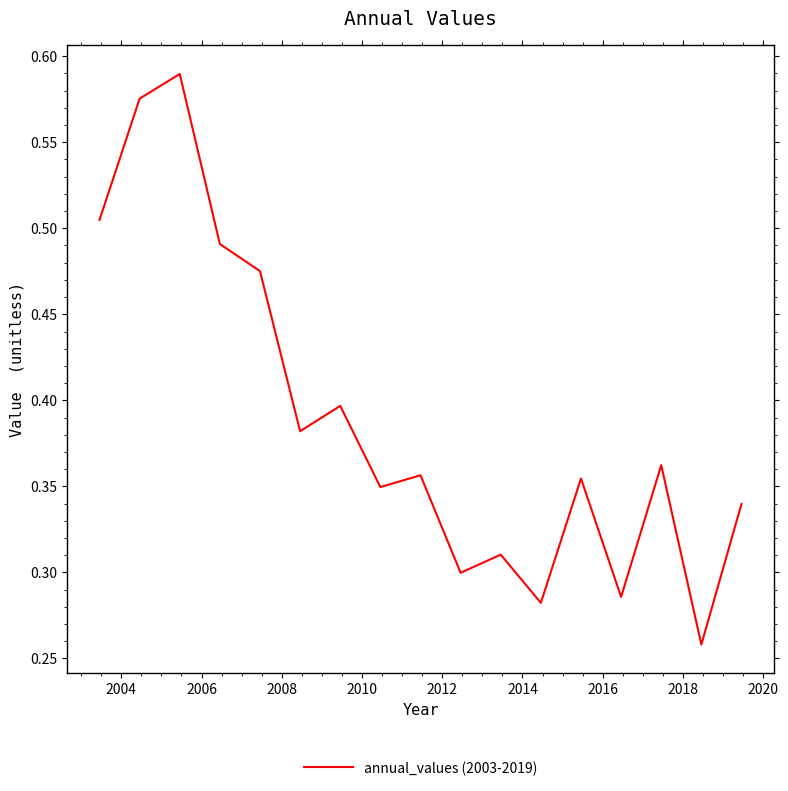

What is the average value?

0.4